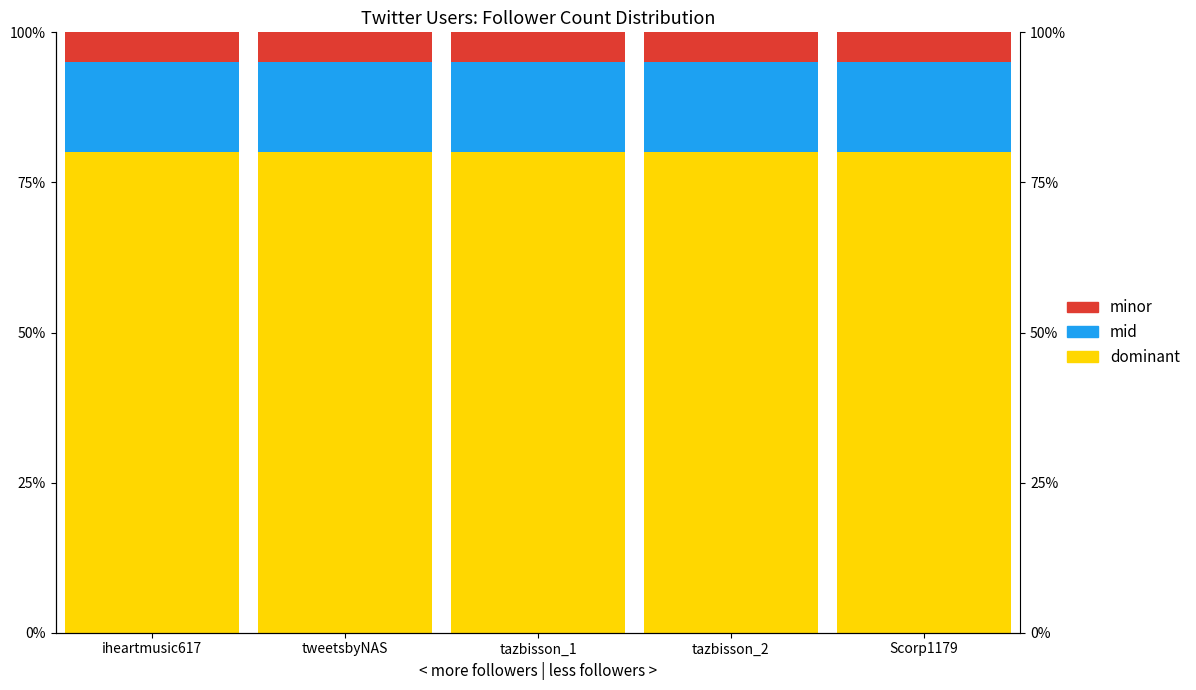

Is it true that col_1 (mid) equals 15 at tazbisson_2?

True